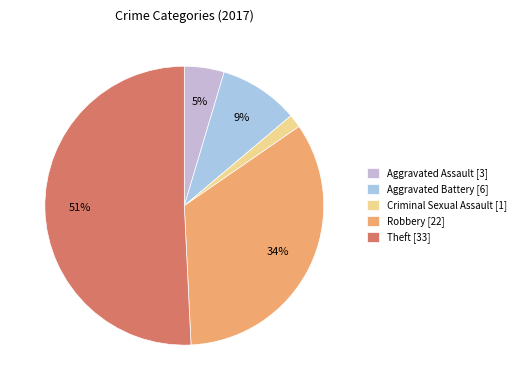

What is the smallest slice in the pie chart?

Criminal Sexual Assault [1]